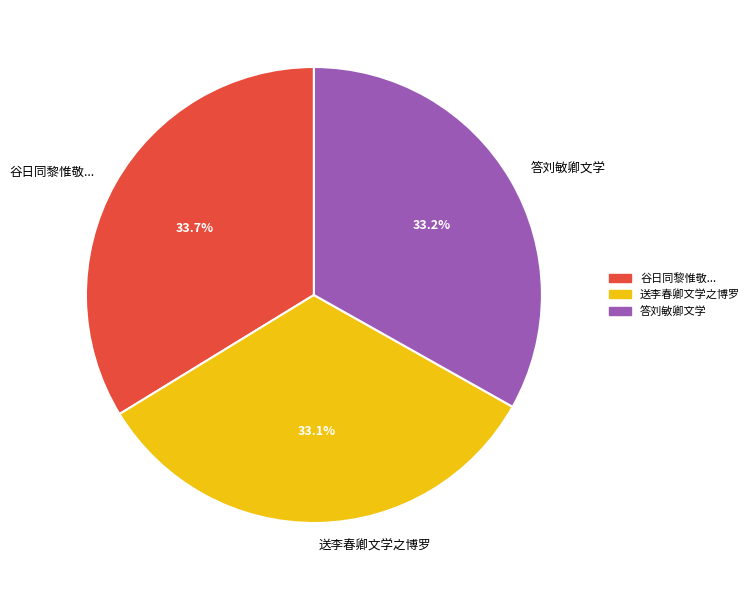

Does 答刘敏卿文学 represent more than half of the total?

No